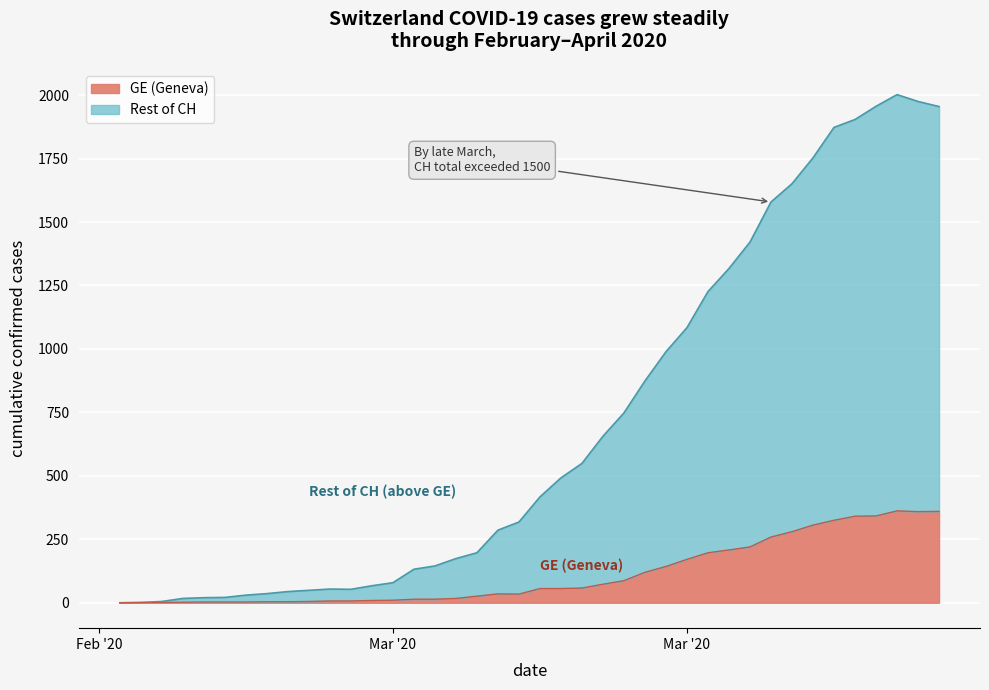

How many values in the GE series are below 56?

20